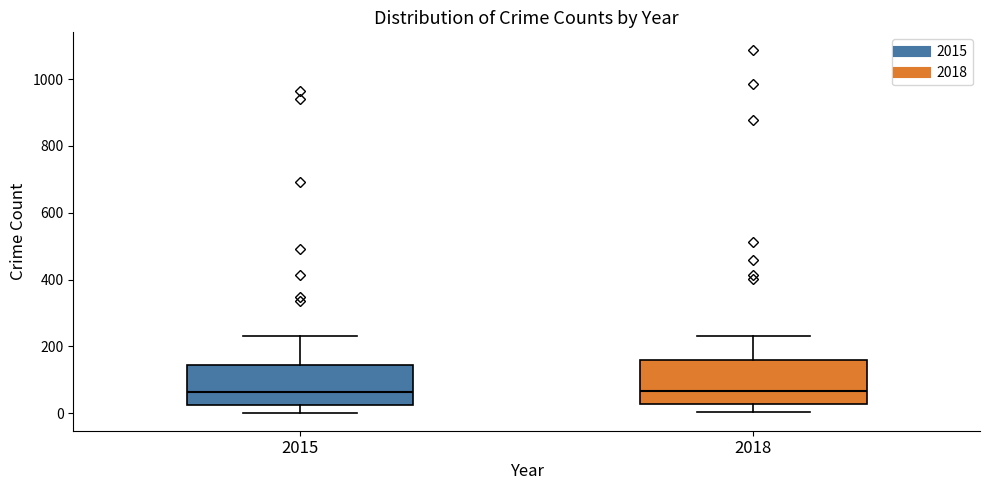

Reading left to right, transcribe this box plot: for each box, give where its median line is, the range the box spans, and where its two whiskers end, as read against the y-axis. The values are not printed on the chart, so give them approximately, as read against the axis.

2015: median 60, box 20 to 140, whiskers 0 to 240
2018: median 60, box 20 to 160, whiskers 0 to 240